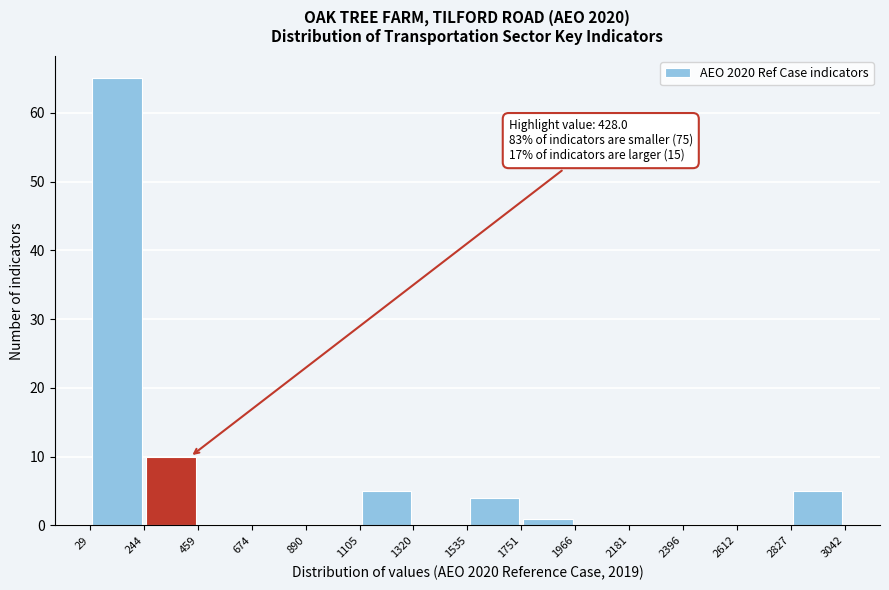

Which range on the x-axis has the tallest bar?

29 to 244